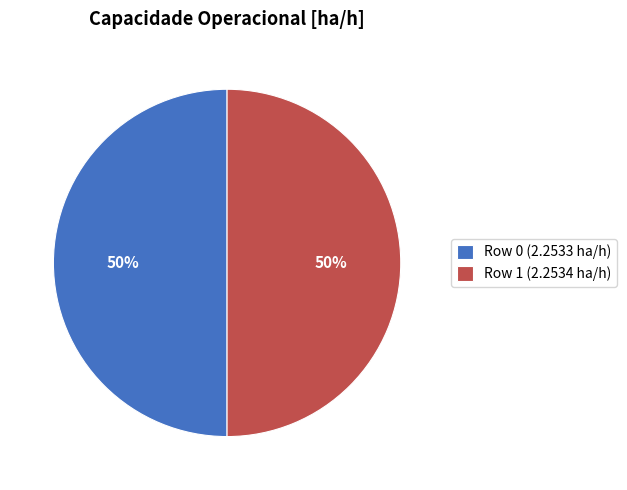

Is the sum of Row 0 and Row 1 greater than half?

Yes